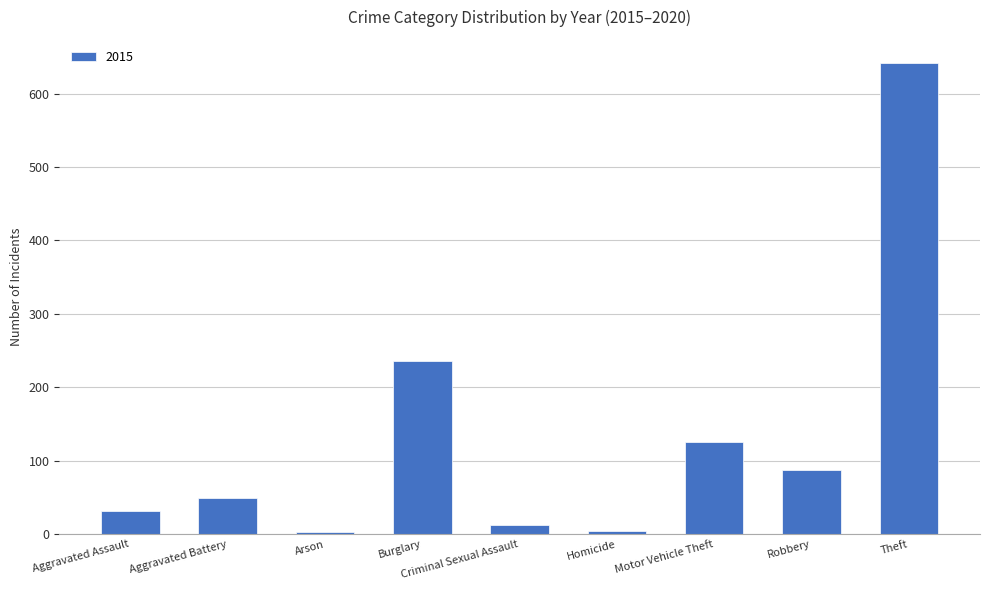

What is the maximum value shown in the chart?

641